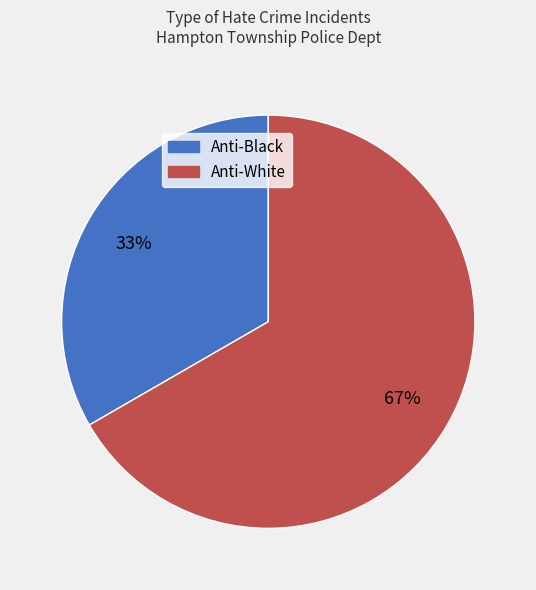

The Anti-White slice represents 67% of the pie. True or false?

True